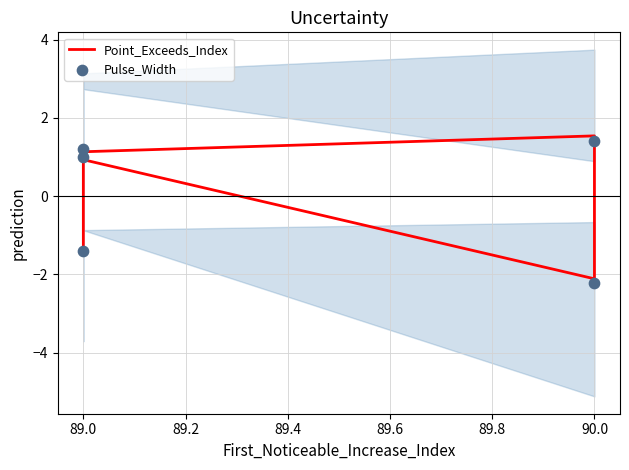

Which series reaches the maximum Y coordinate?

Point_Exceeds_Index